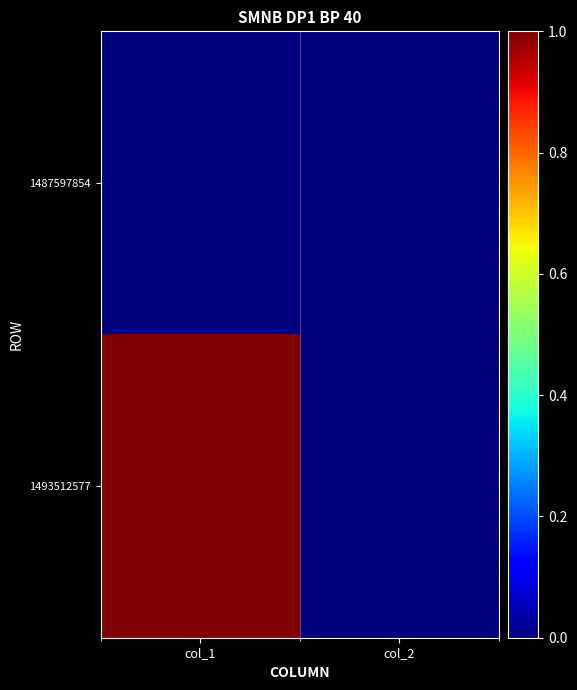

At col_1, list the series in order from smallest to largest.

1487597854, 1493512577